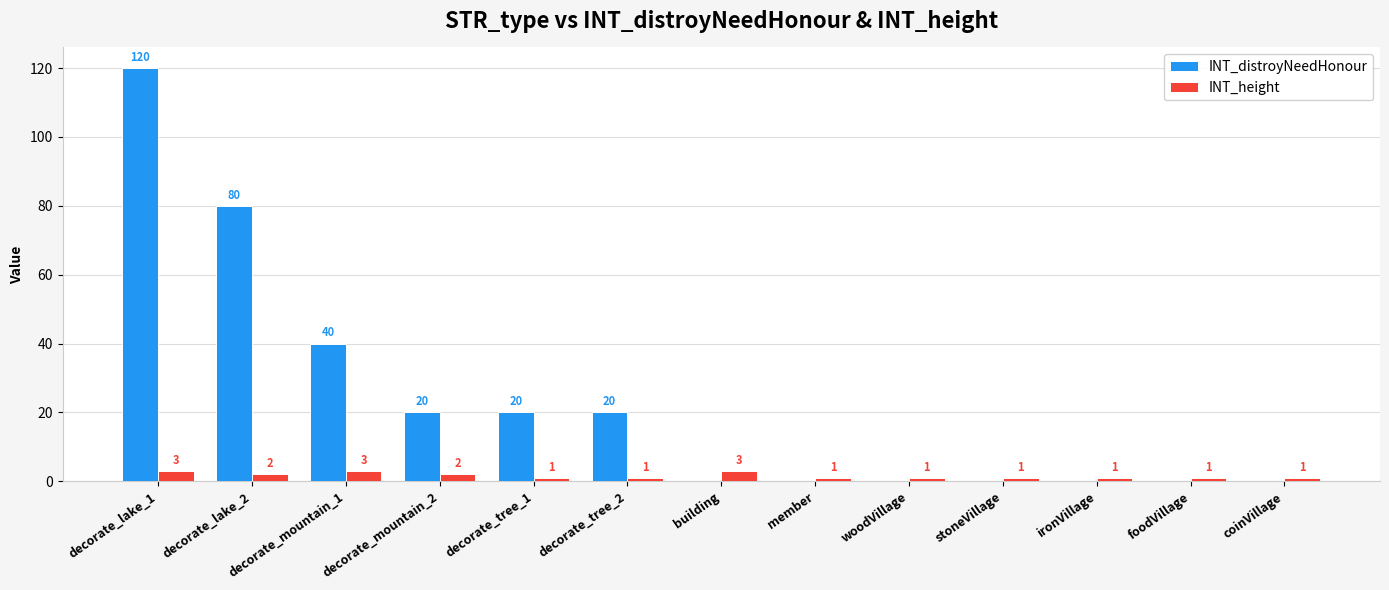

What is the total value across all series at member?

1